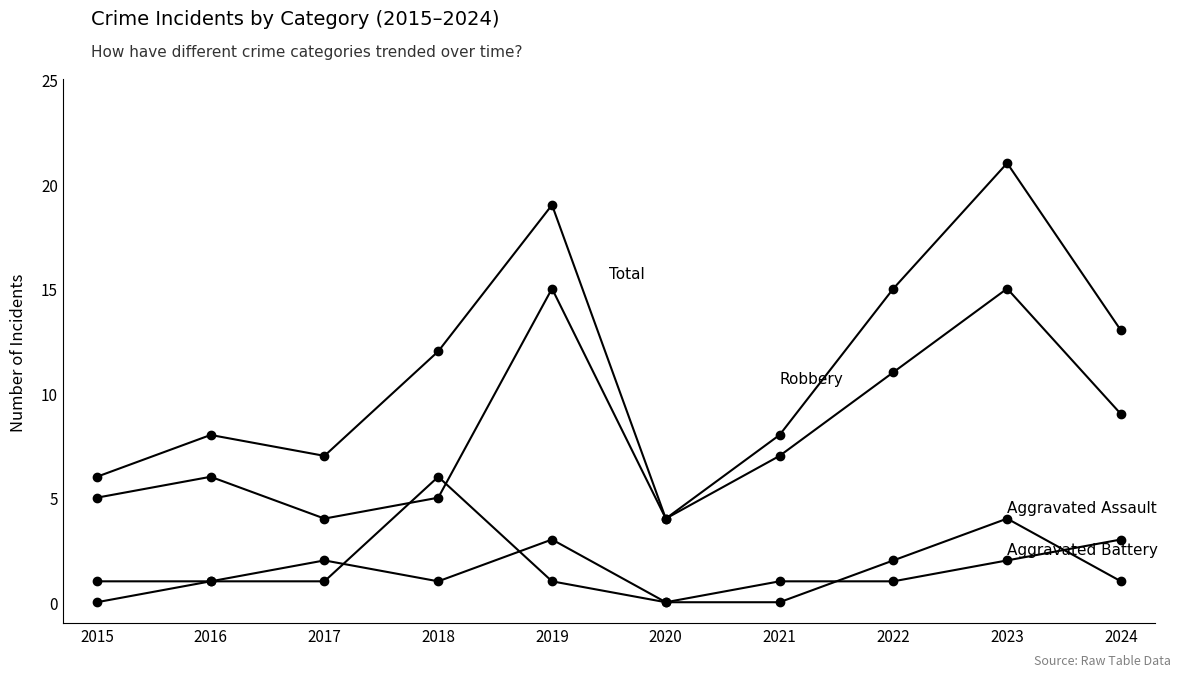

How many series are shown in this chart?

4